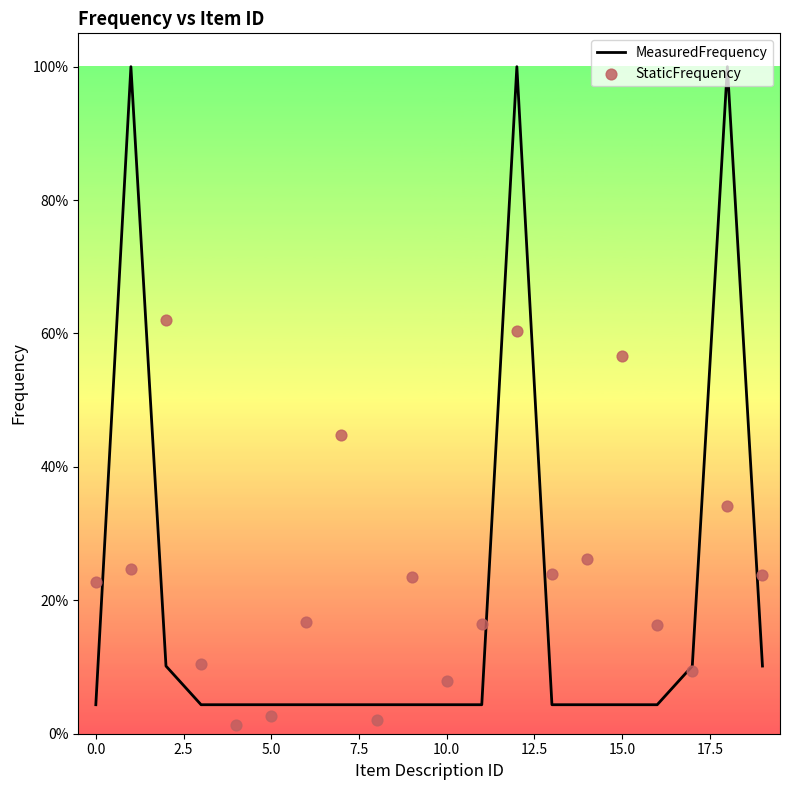

Which series has the widest spread of Y values?

MeasuredFrequency